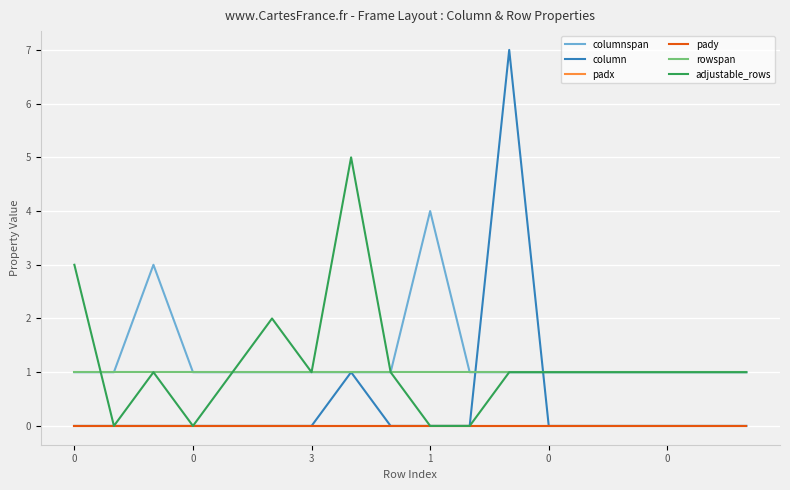

Reading left to right, extract all data points from this chart.

columnspan: 1	1	3	1	1	1	1	1	1	4	1	1	1	1	1	1	1	1
column: 0	0	0	0	0	0	0	1	0	0	0	7	0	0	0	0	0	0
padx: 0	0	0	0	0	0	0	0	0	0	0	0	0	0	0	0	0	0
pady: 0	0	0	0	0	0	0	0	0	0	0	0	0	0	0	0	0	0
rowspan: 1	1	1	1	1	1	1	1	1	1	1	1	1	1	1	1	1	1
adjustable_rows: 3	0	1	0	1	2	1	5	1	0	0	1	1	1	1	1	1	1